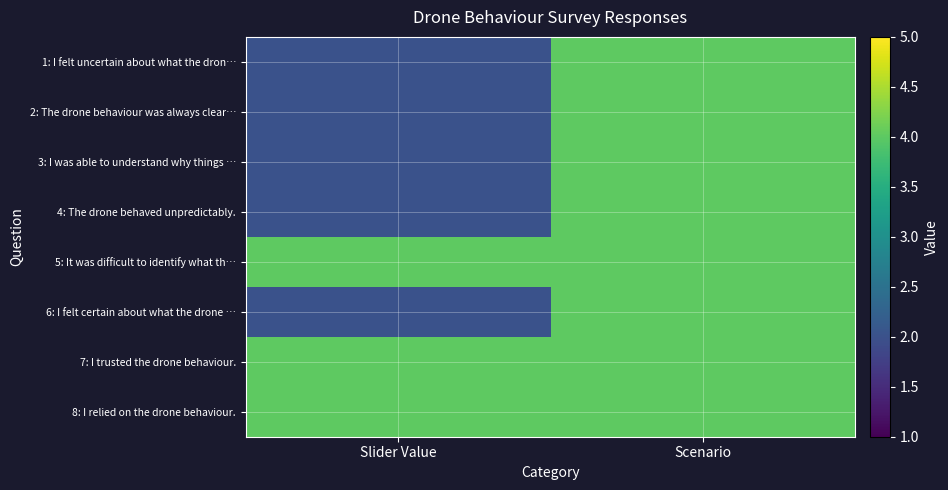

At Slider Value, list the series in order from smallest to largest.

1: I felt uncertain about what the dron…, 2: The drone behaviour was always clear…, 3: I was able to understand why things …, 4: The drone behaved unpredictably., 6: I felt certain about what the drone …, 5: It was difficult to identify what th…, 7: I trusted the drone behaviour., 8: I relied on the drone behaviour.